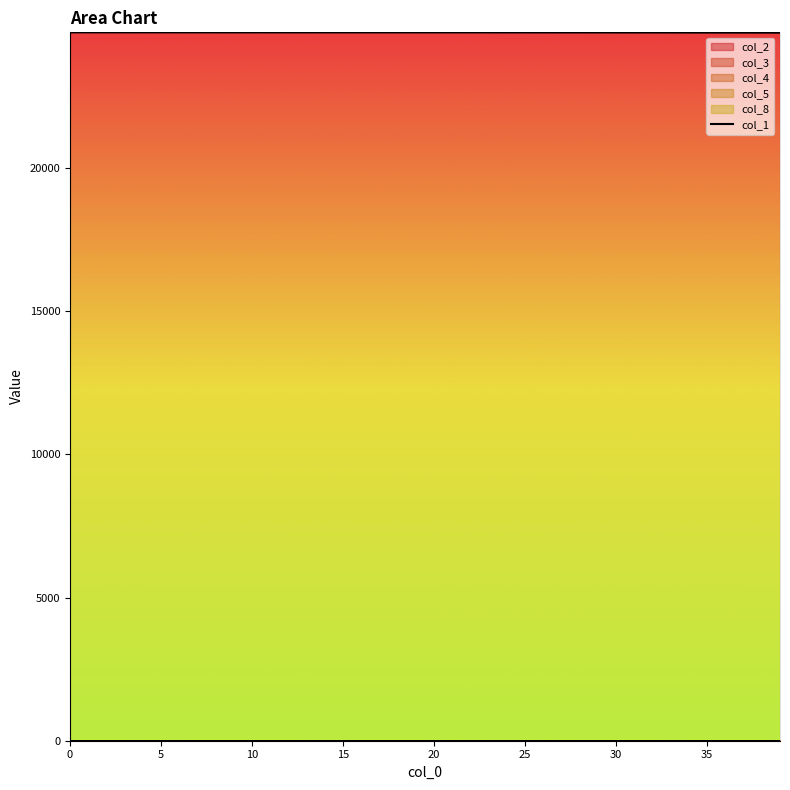

Between 38 and 39, which is larger?

38